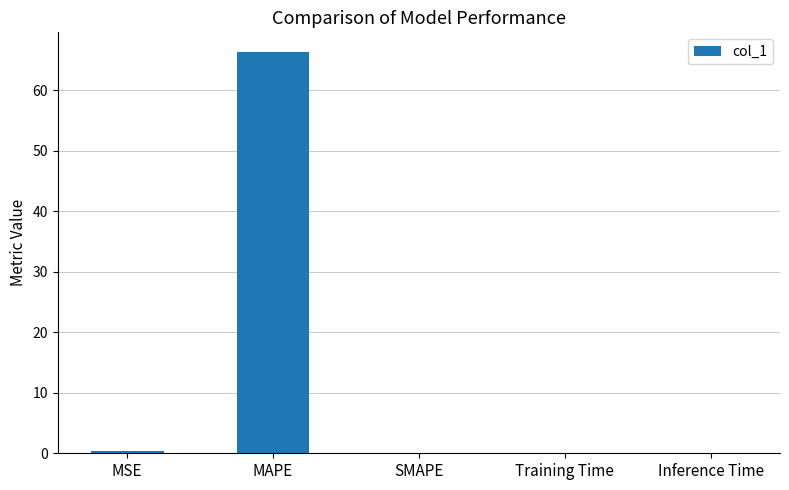

Which label corresponds to the largest value in the chart?

MAPE